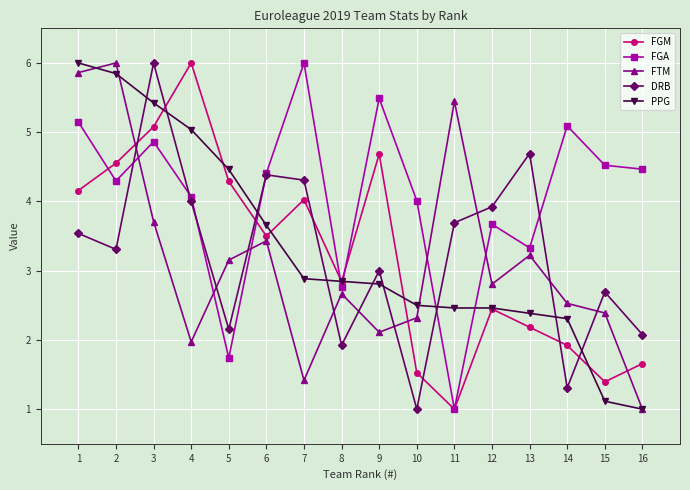

How many series are shown in this chart?

5